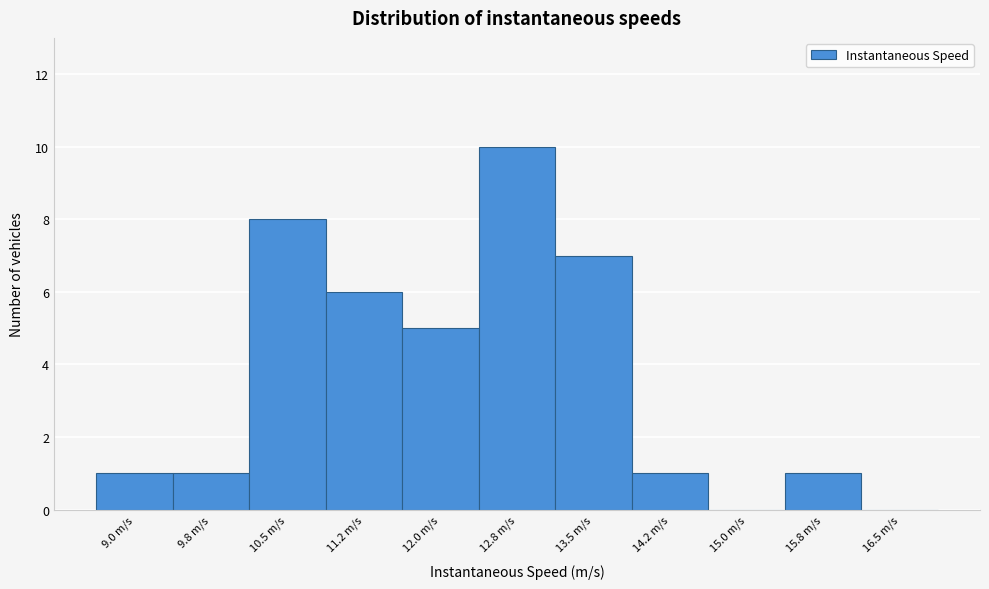

Reading left to right, extract all data points from this chart.

9.0 m/s=1	9.8 m/s=1	10.5 m/s=8	11.2 m/s=6	12.0 m/s=5	12.8 m/s=10	13.5 m/s=7	14.2 m/s=1	15.0 m/s=0	15.8 m/s=1	16.5 m/s=0